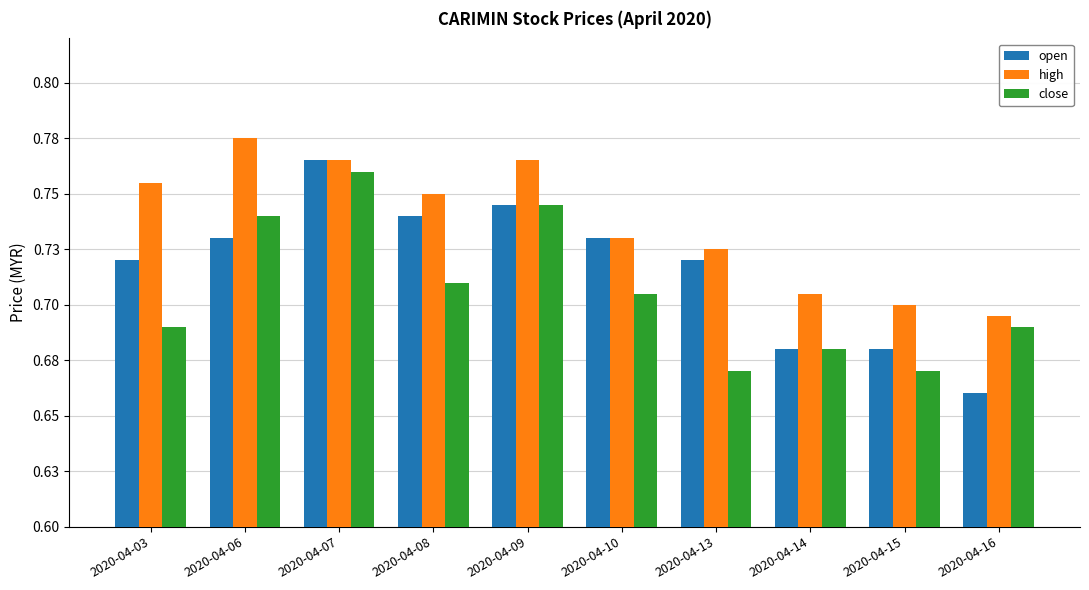

Are the bars grouped side by side (vs. stacked)?

Yes